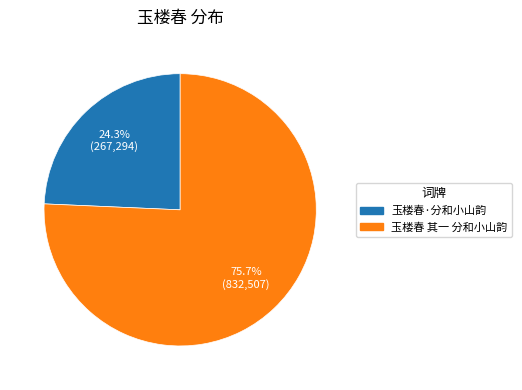

Is there a majority slice in this chart?

Yes